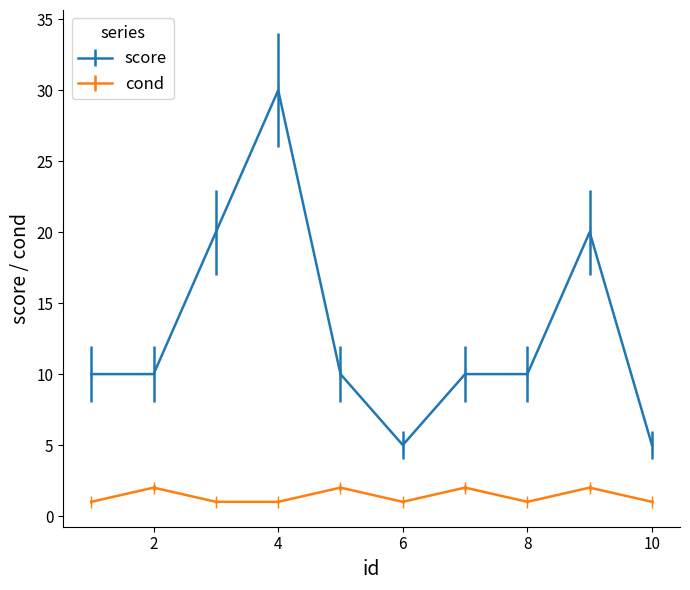

True or false: cond and score cross at least once.

False